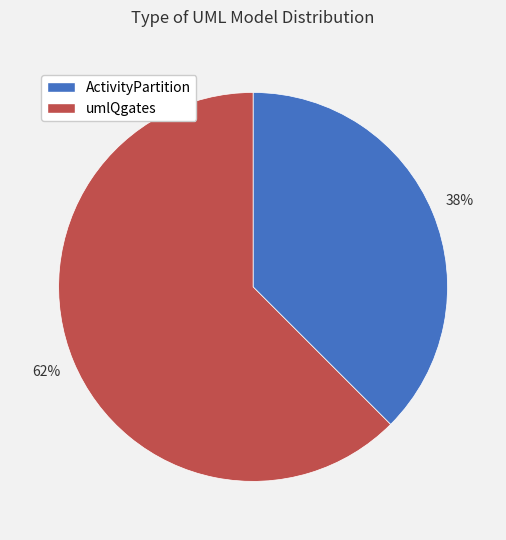

Which has a higher value, ActivityPartition or umlQgates?

umlQgates